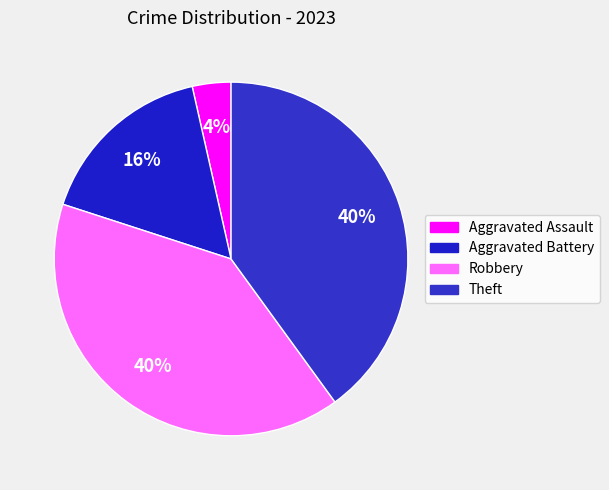

How many segments does this pie chart have?

4